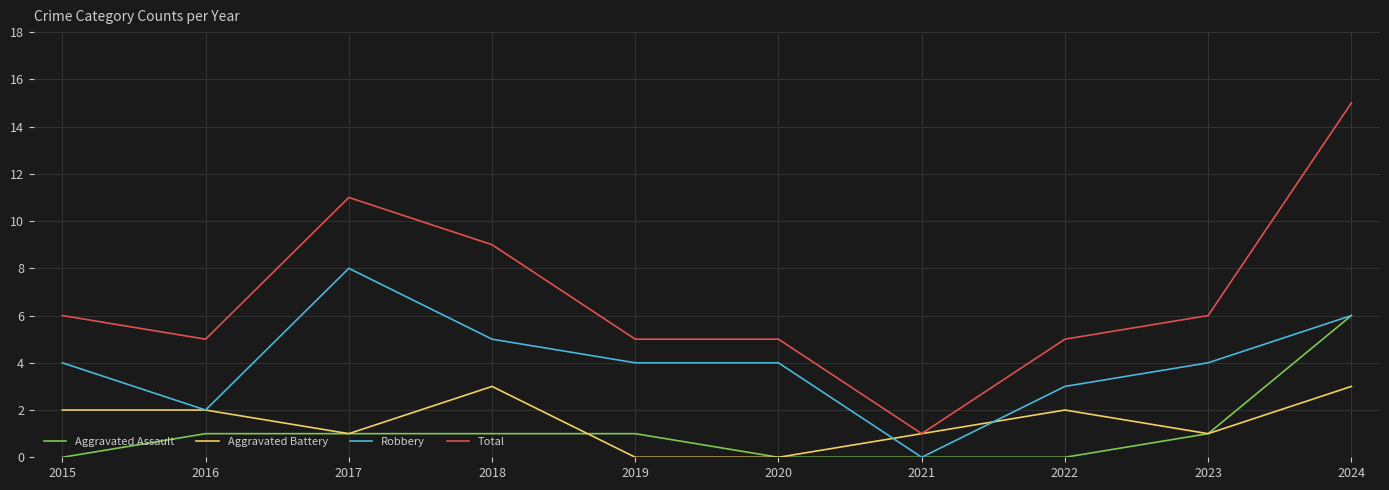

Read the Robbery value at 2019.

4